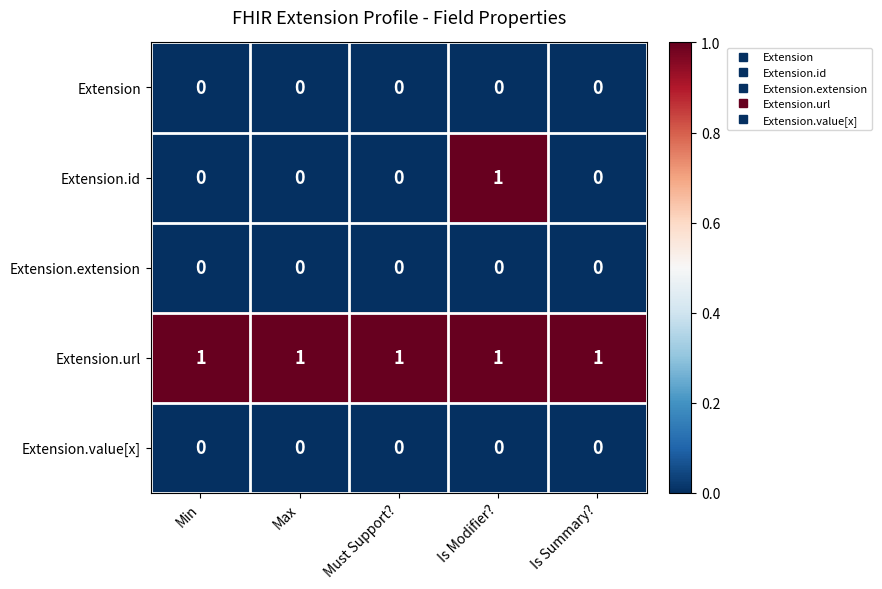

At which category is the sum across all series the highest?

Is Modifier?